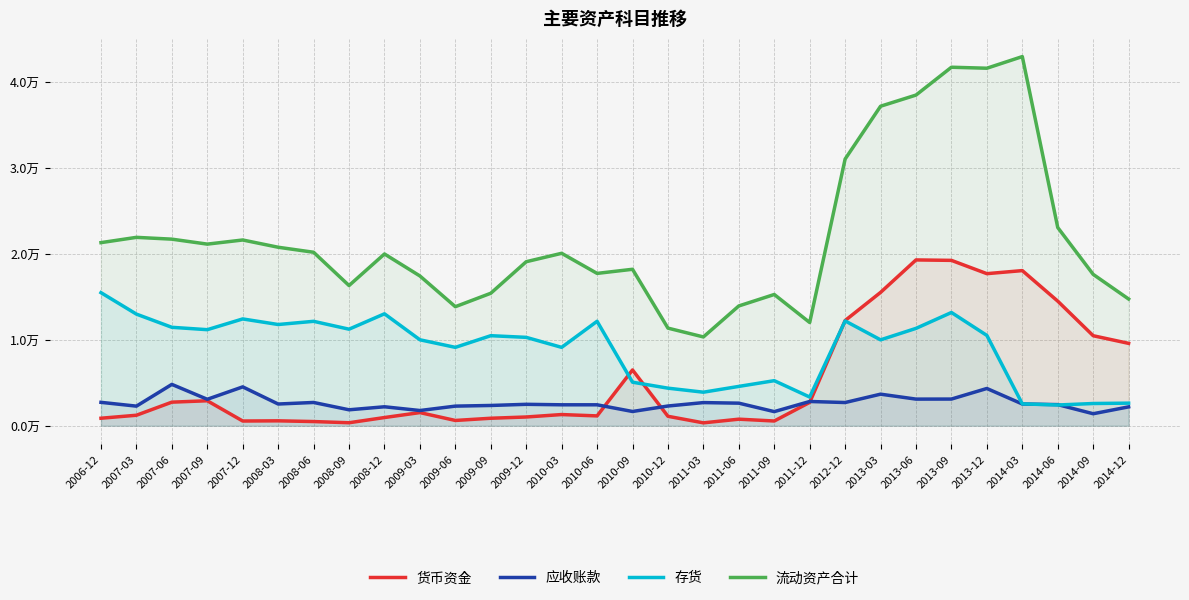

At how many categories does at least one series exceed 35718?

5